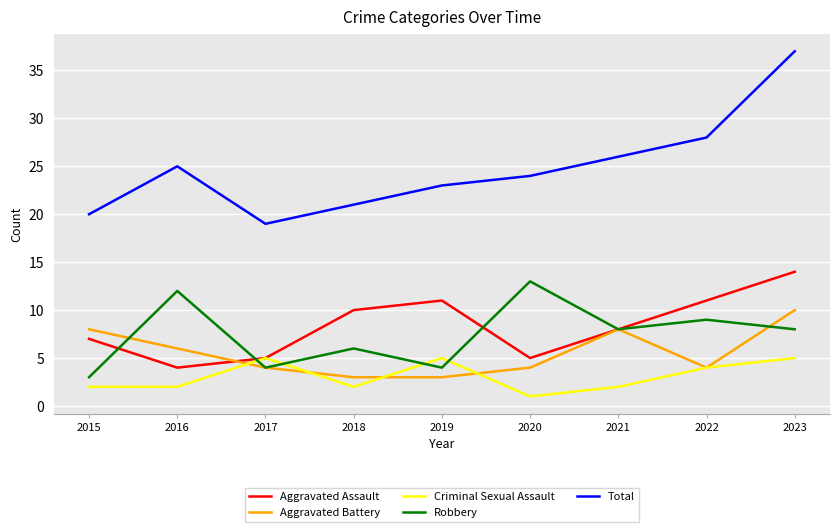

True or false: Aggravated Assault has a value of 4 at 2022.

False